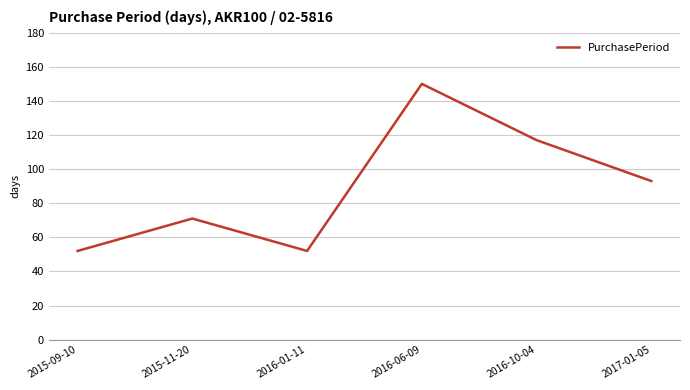

At which label does the data first exceed 93?

2016-06-09